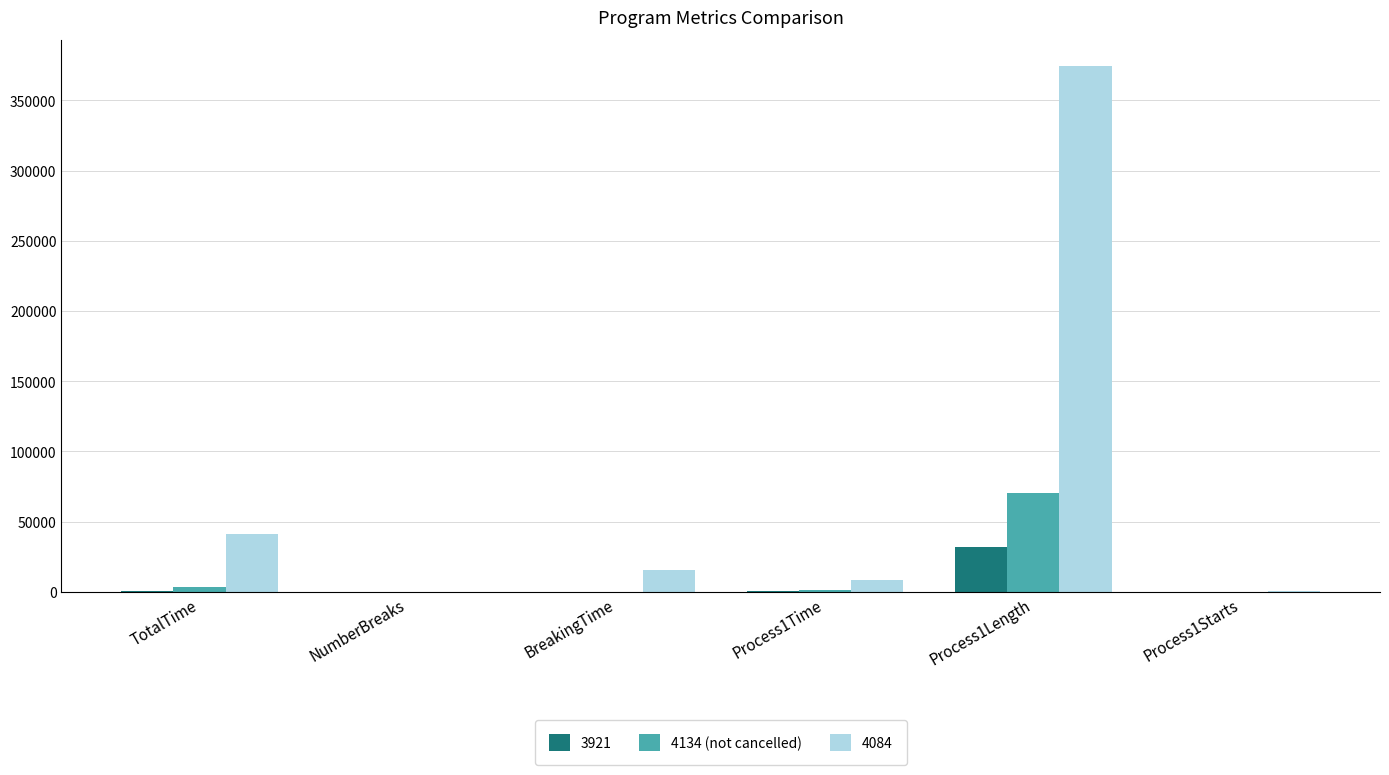

How many categories are shown in the chart?

6